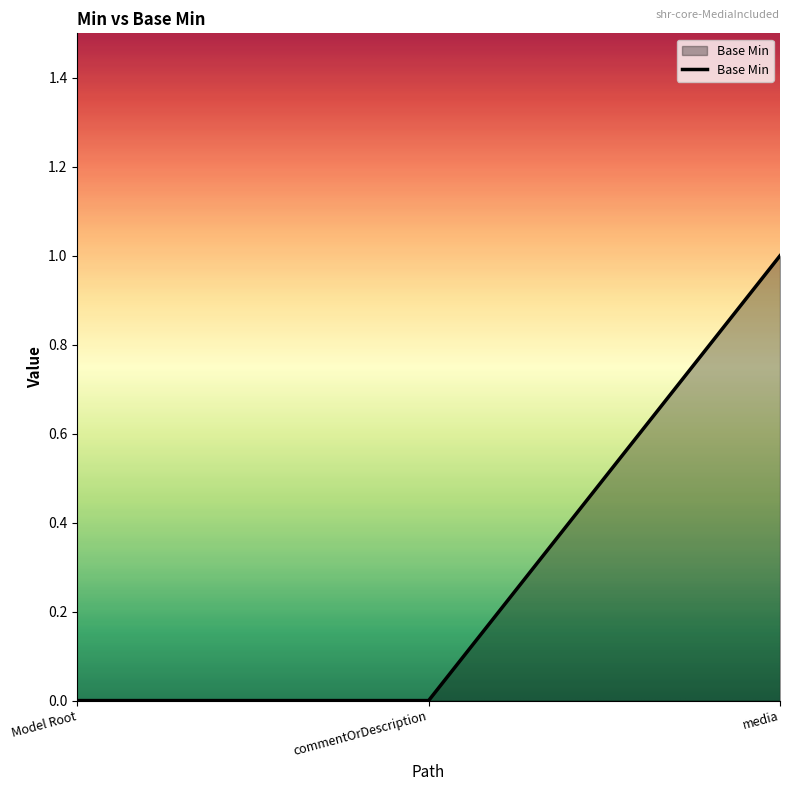

Reading left to right, what are all the values shown in this chart?

0	0	1